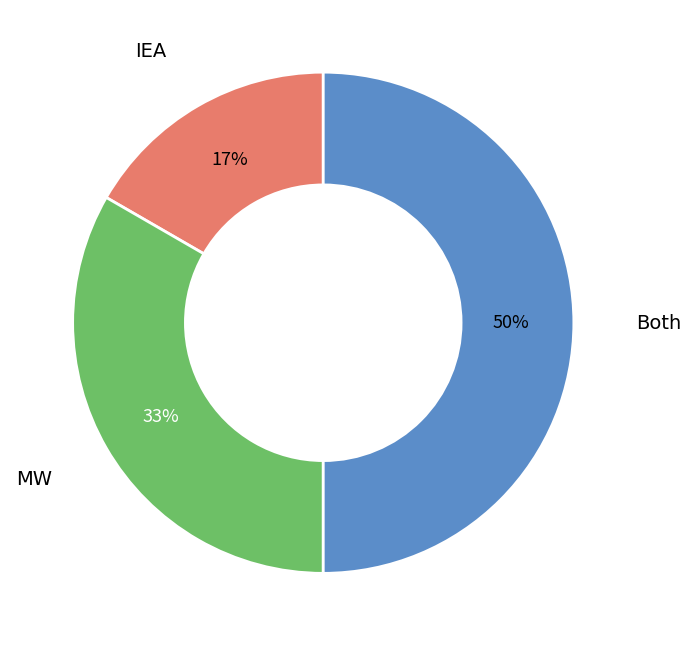

To the nearest percent, what is the difference between the largest and smallest slice percentages?

33%